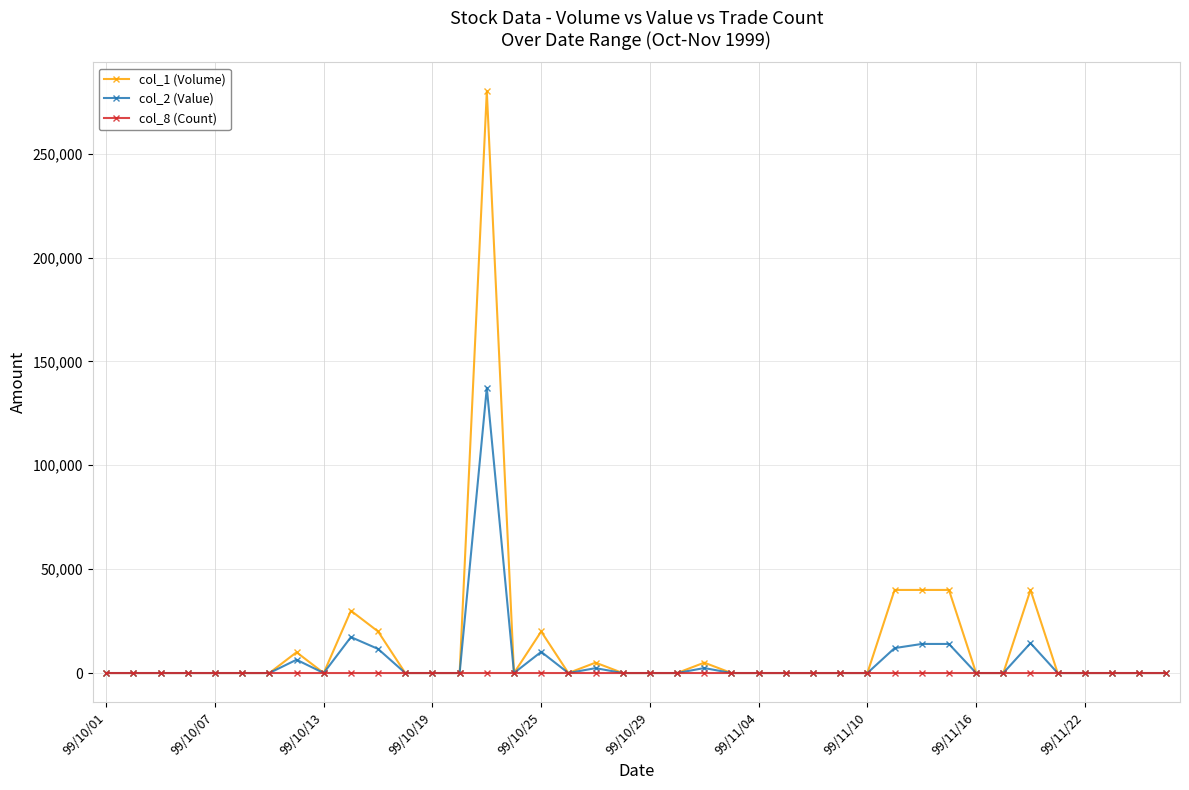

Which series has the widest spread of values?

col_1 (Volume)